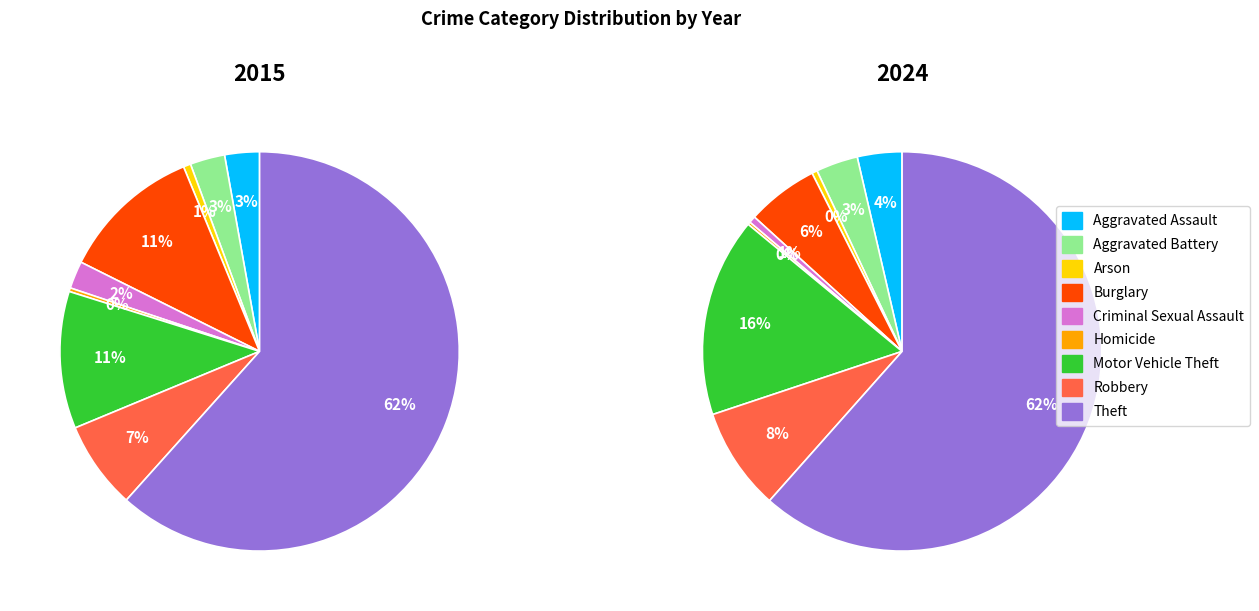

To the nearest percent, what is the difference between the largest and smallest slice percentages?

61%